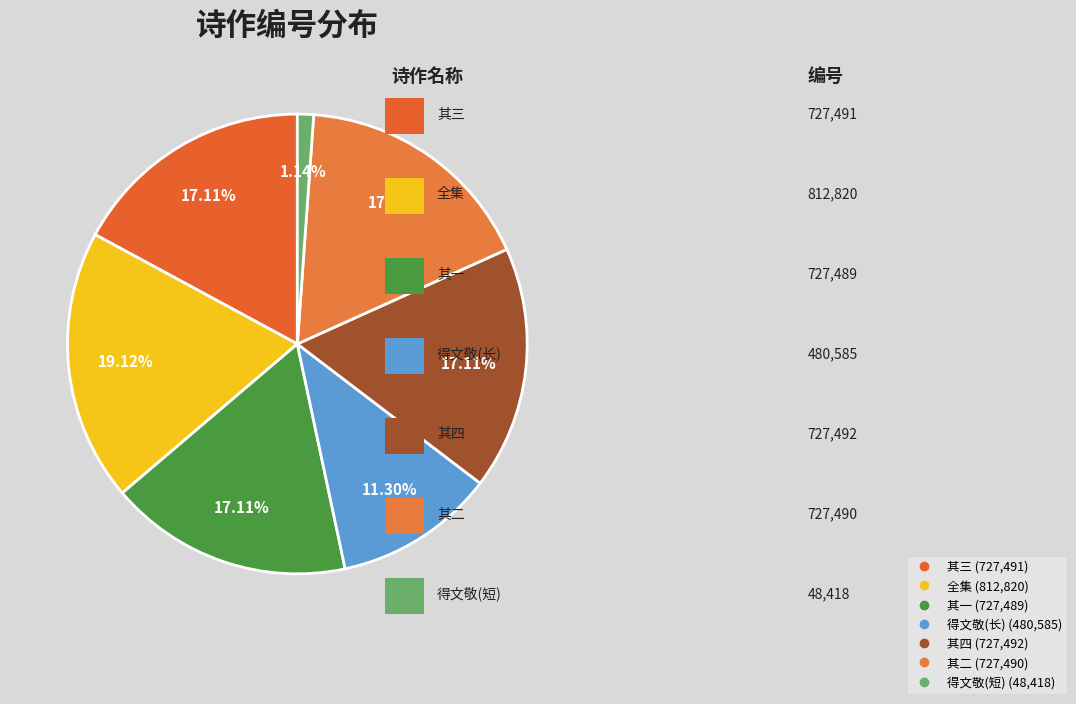

How many segments does this pie chart have?

7